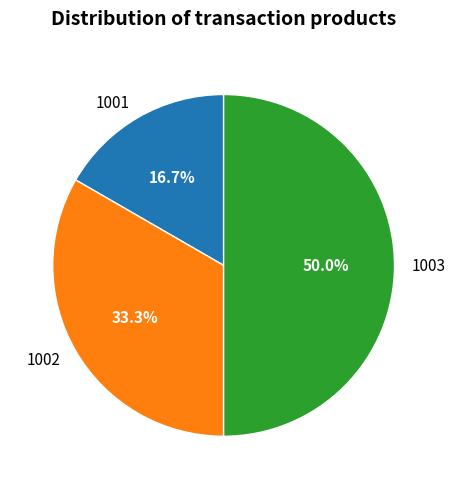

The 1001 slice represents 17% of the pie. True or false?

True